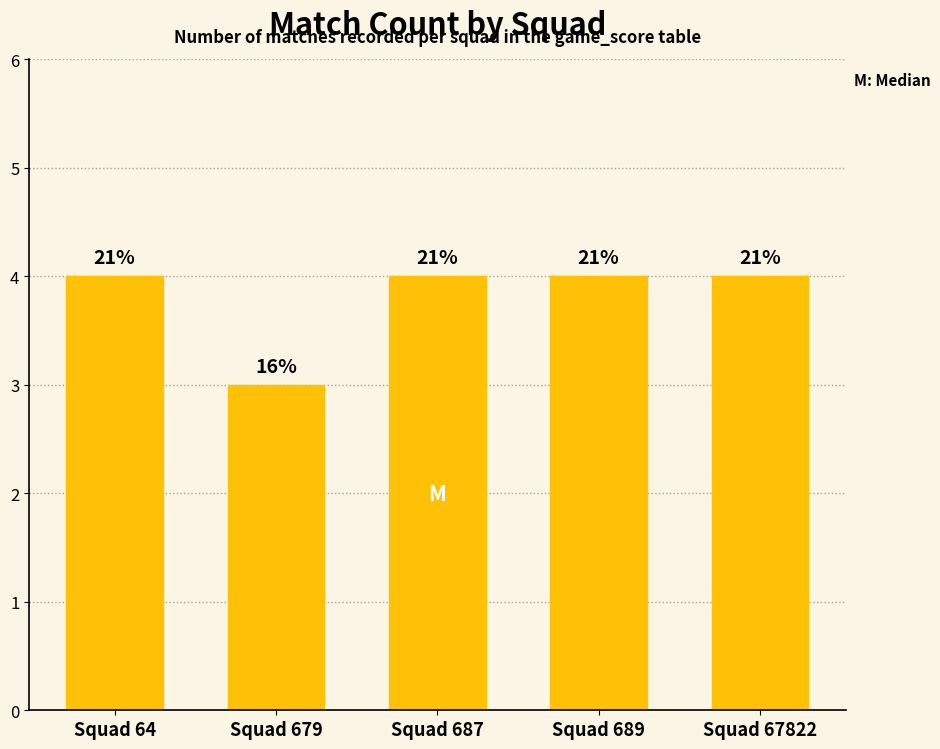

Rank the categories by value from lowest to highest.

Squad 679, Squad 64, Squad 687, Squad 689, Squad 67822